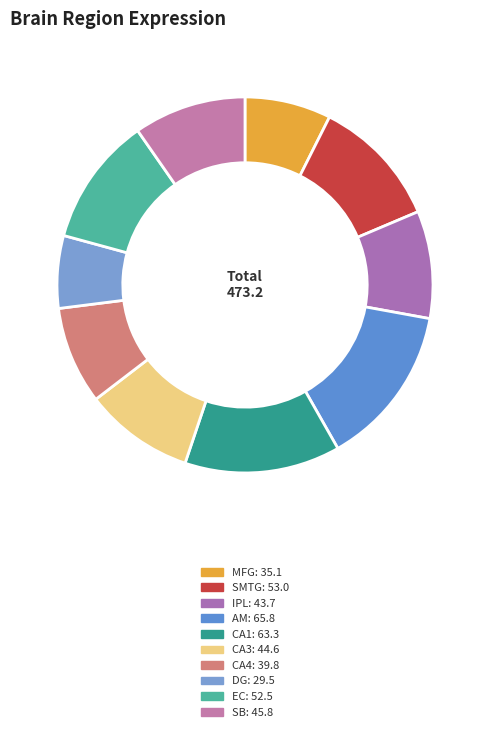

How many slices are in this pie chart?

10